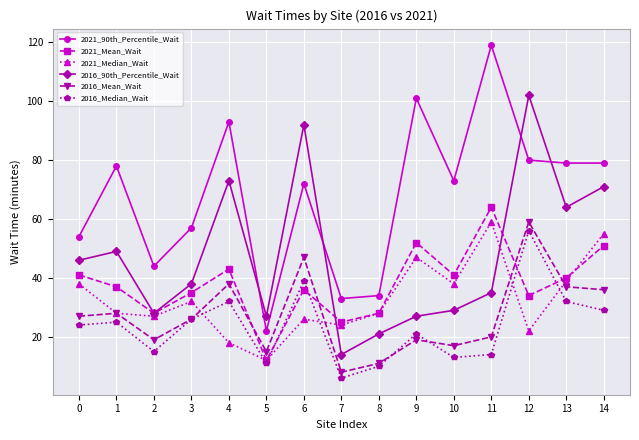

Reading left to right, list all the values displayed in this chart.

2021_90th_Percentile_Wait: 54	78	44	57	93	22	72	33	34	101	73	119	80	79	79
2021_Mean_Wait: 41	37	28	35	43	12	36	25	28	52	41	64	34	40	51
2021_Median_Wait: 38	28	27	32	18	12	26	24	28	47	38	59	22	39	55
2016_90th_Percentile_Wait: 46	49	28	38	73	27	92	14	21	27	29	35	102	64	71
2016_Mean_Wait: 27	28	19	26	38	15	47	8	11	19	17	20	59	37	36
2016_Median_Wait: 24	25	15	26	32	11	39	6	10	21	13	14	56	32	29